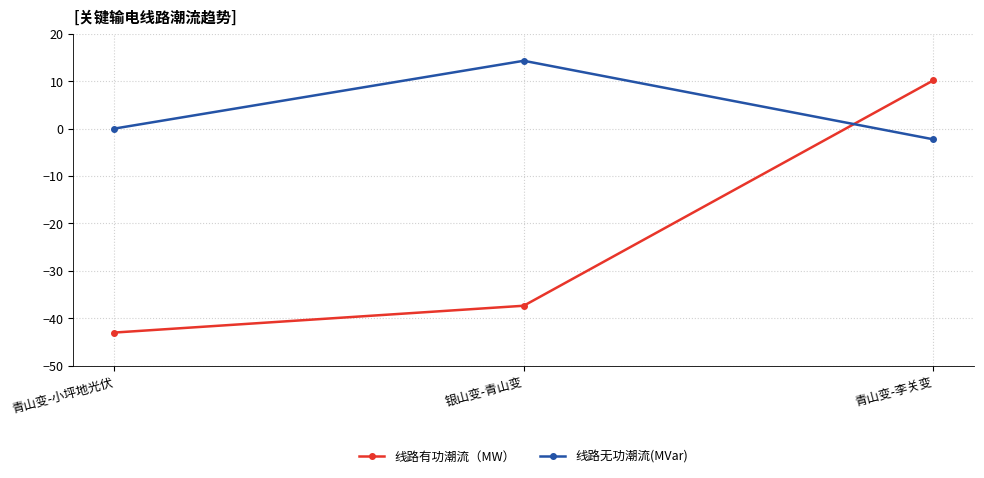

Reading left to right, transcribe all the data shown in this chart.

线路有功潮流（MW）: 青山变-小坪地光伏=-43.0	银山变-青山变=-37.4	青山变-李关变=10.2
线路无功潮流(MVar): 青山变-小坪地光伏=0.0	银山变-青山变=14.3	青山变-李关变=-2.3